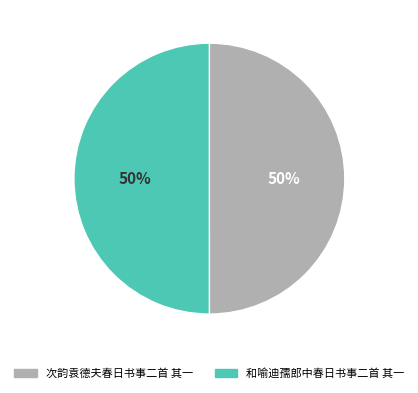

True or false: 次韵袁德夫春日书事二首 其一 accounts for 57% of the total.

False